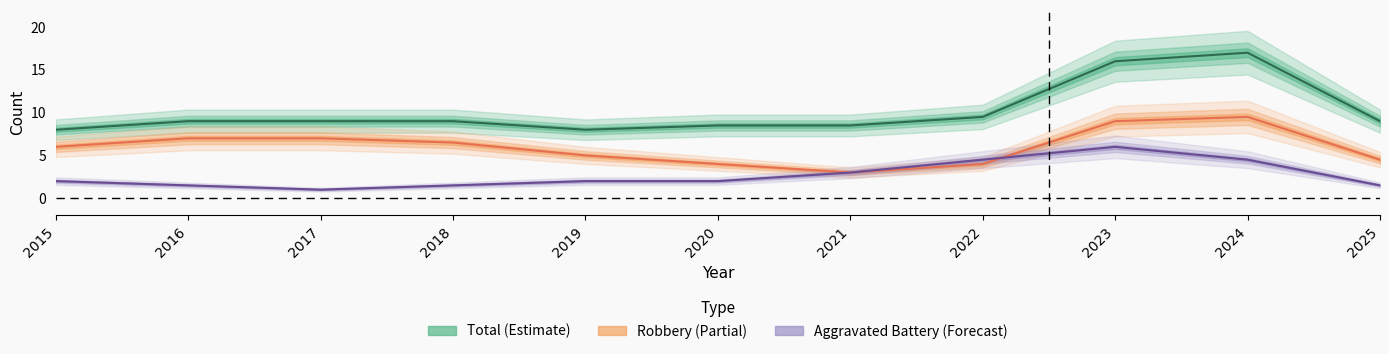

Which series has the largest total across all categories?

Total